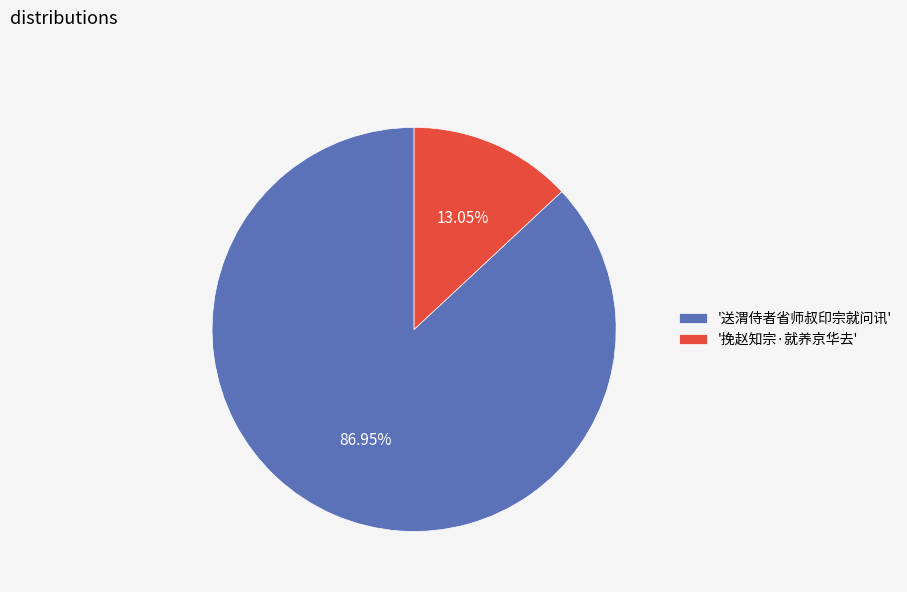

To the nearest percent, what is the average slice percentage?

50%